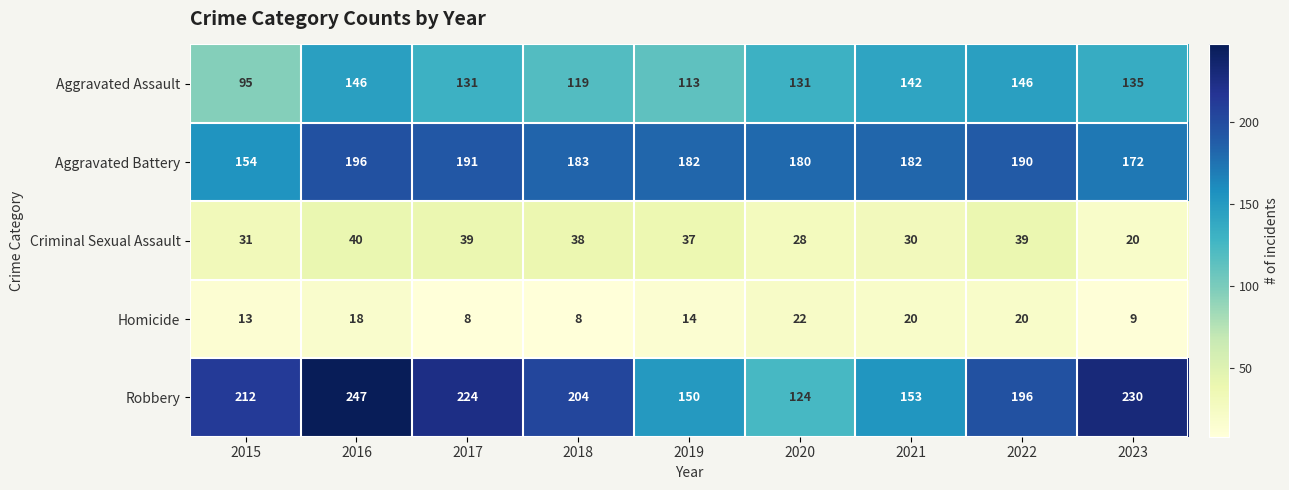

Which series changed the most between 2015 and 2020?

Robbery